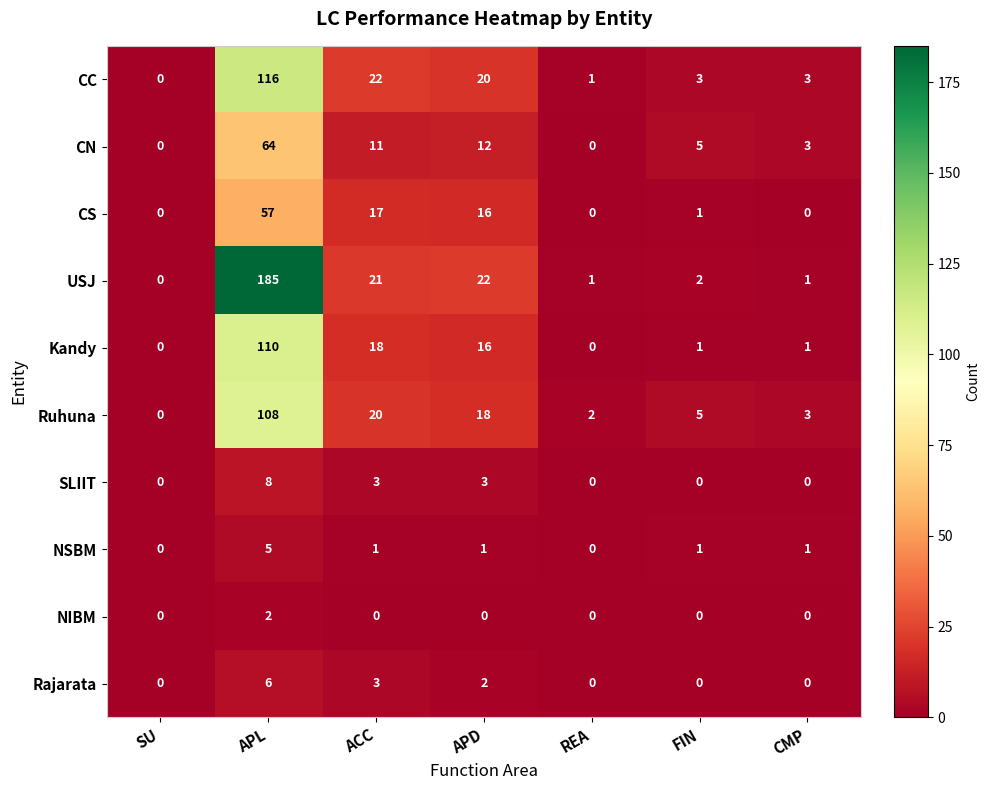

Which category has the highest value across all series?

APL